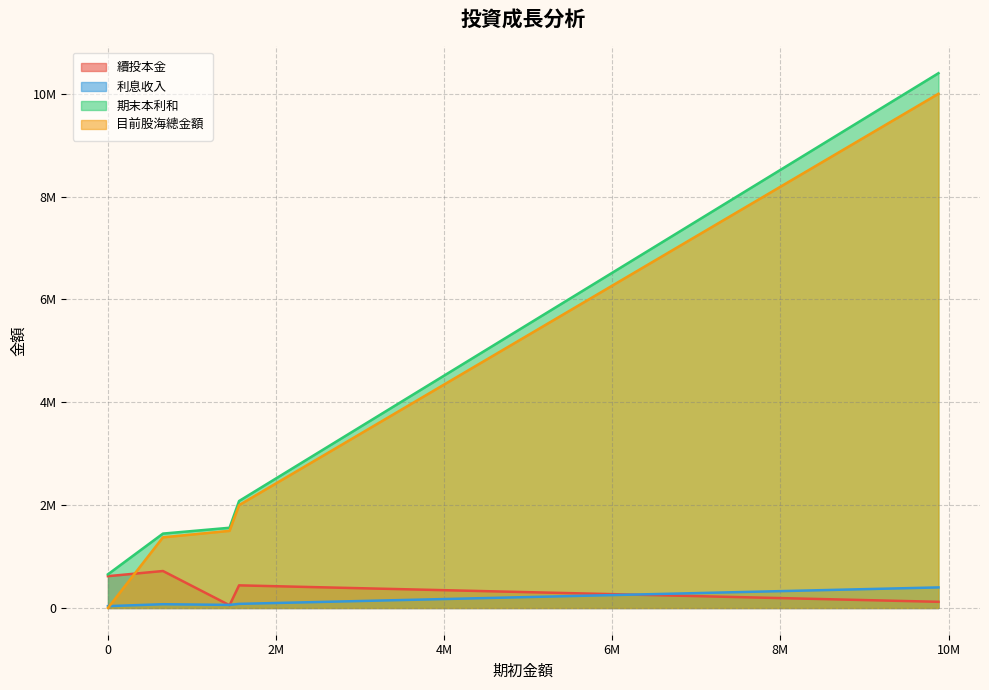

Where is 續投本金 nearest to the value 386193?

3120000